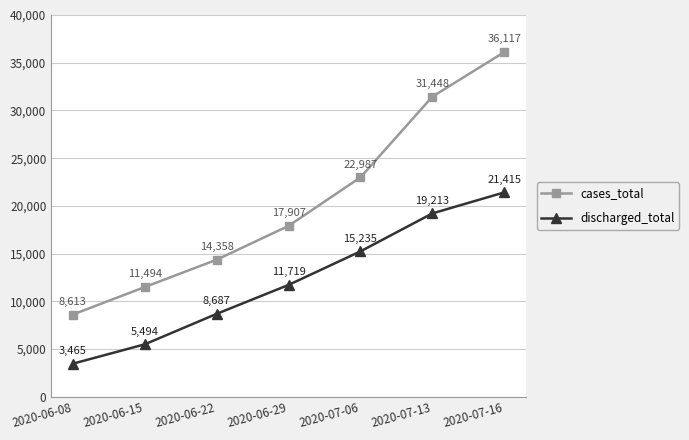

The value of cases_total at 2020-07-06 is 22987. True or false?

True